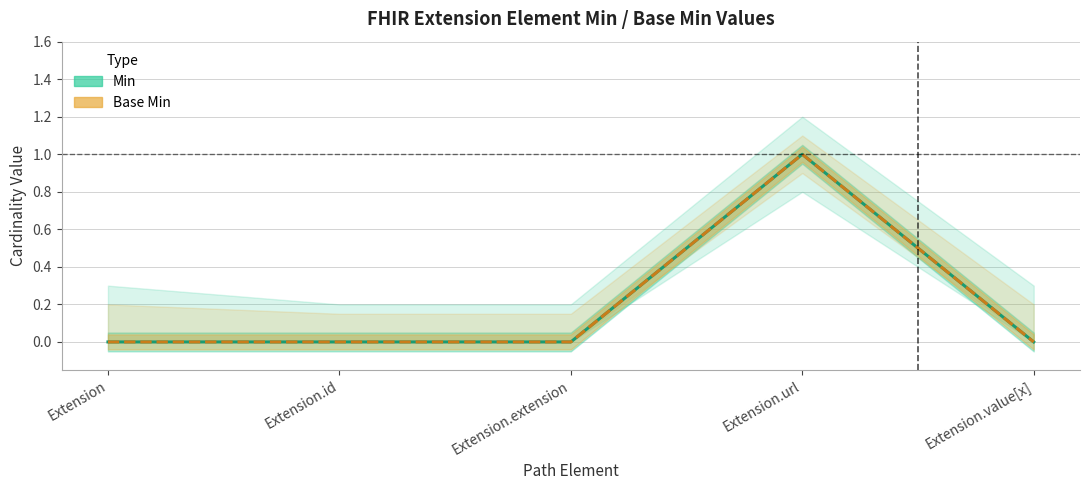

Where is Base Min nearest to the value 0?

Extension